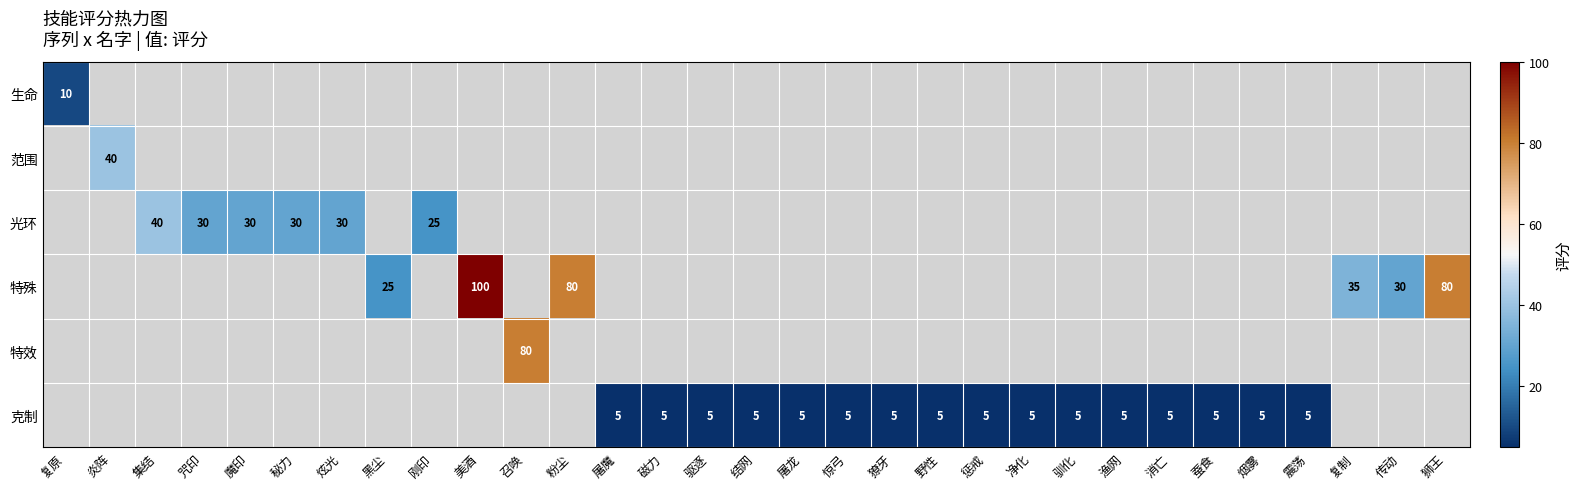

What is the smallest value displayed?

5.0